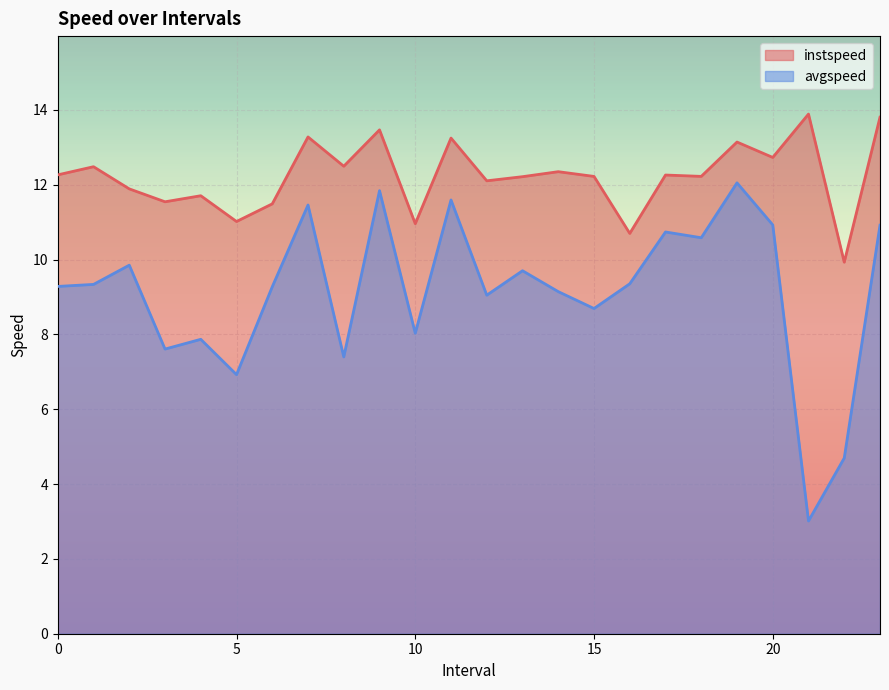

True or false: instspeed has a value of 12.2 at 15.0.

True